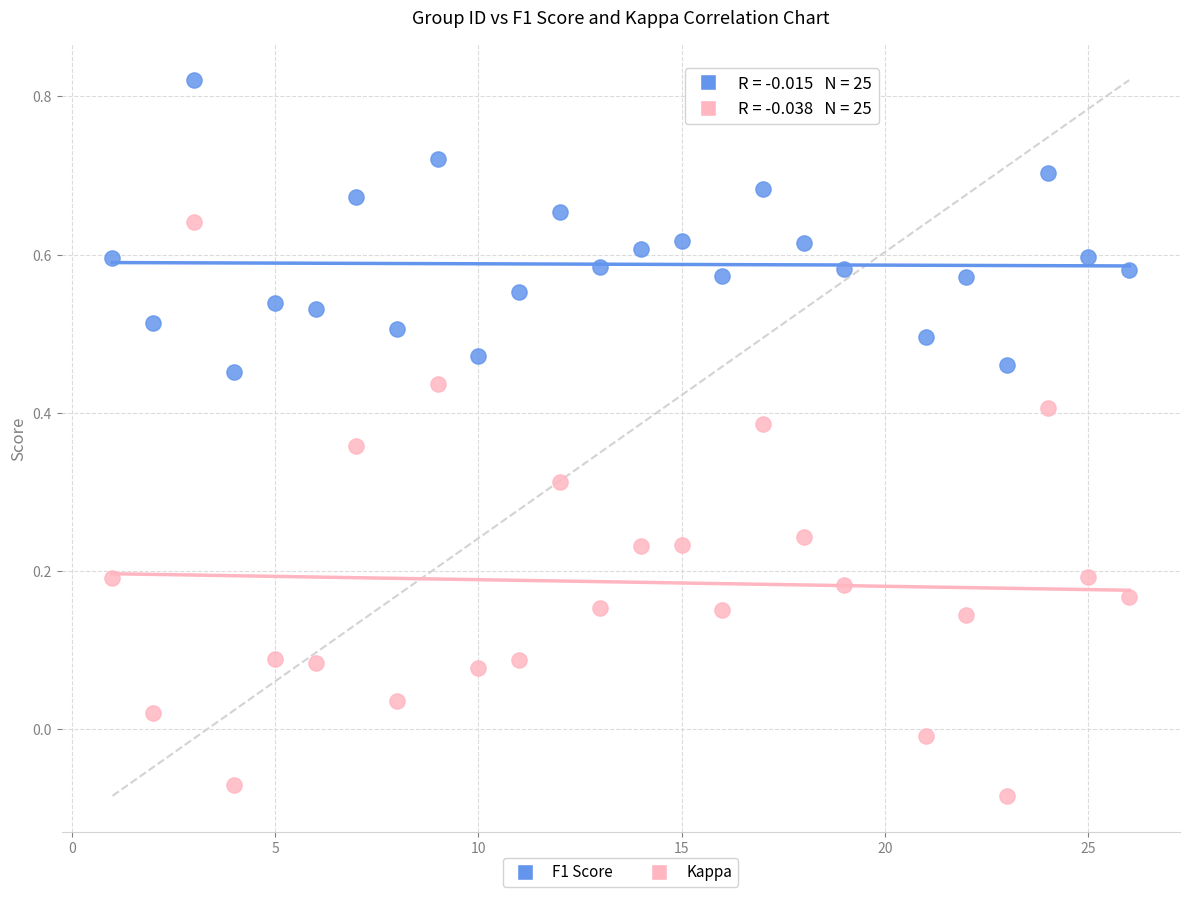

Which series has the largest Y range (max minus min)?

Kappa